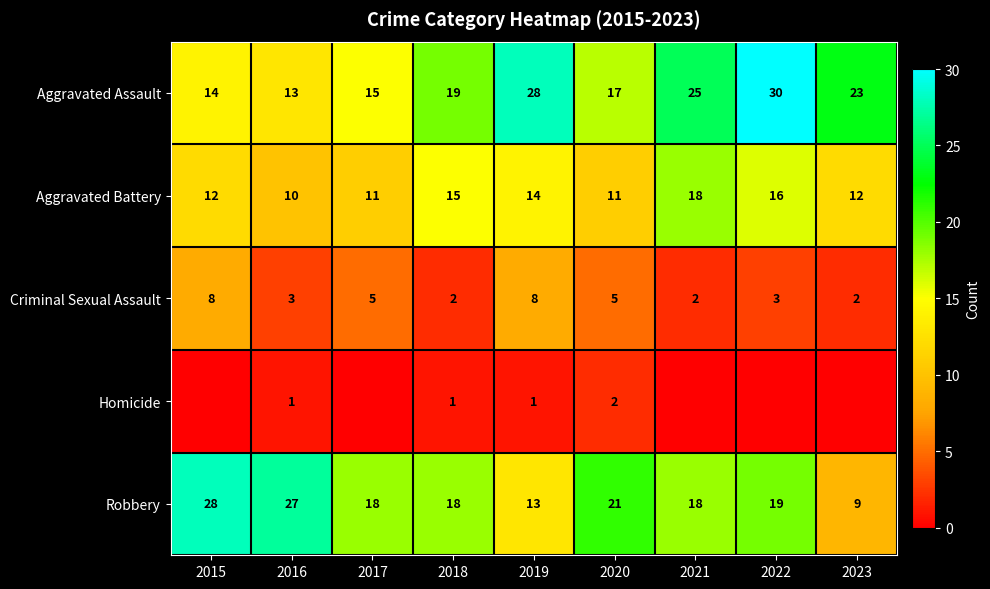

Is it true that Aggravated Assault equals 17 at 2020?

True